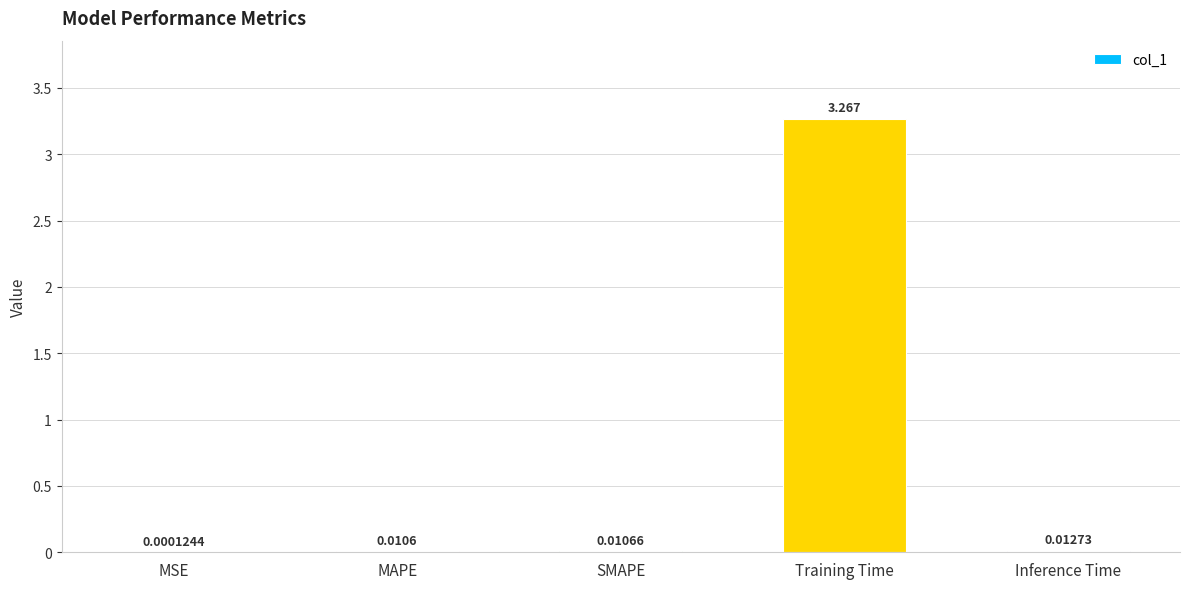

At which label is the value closest to 1?

Inference Time